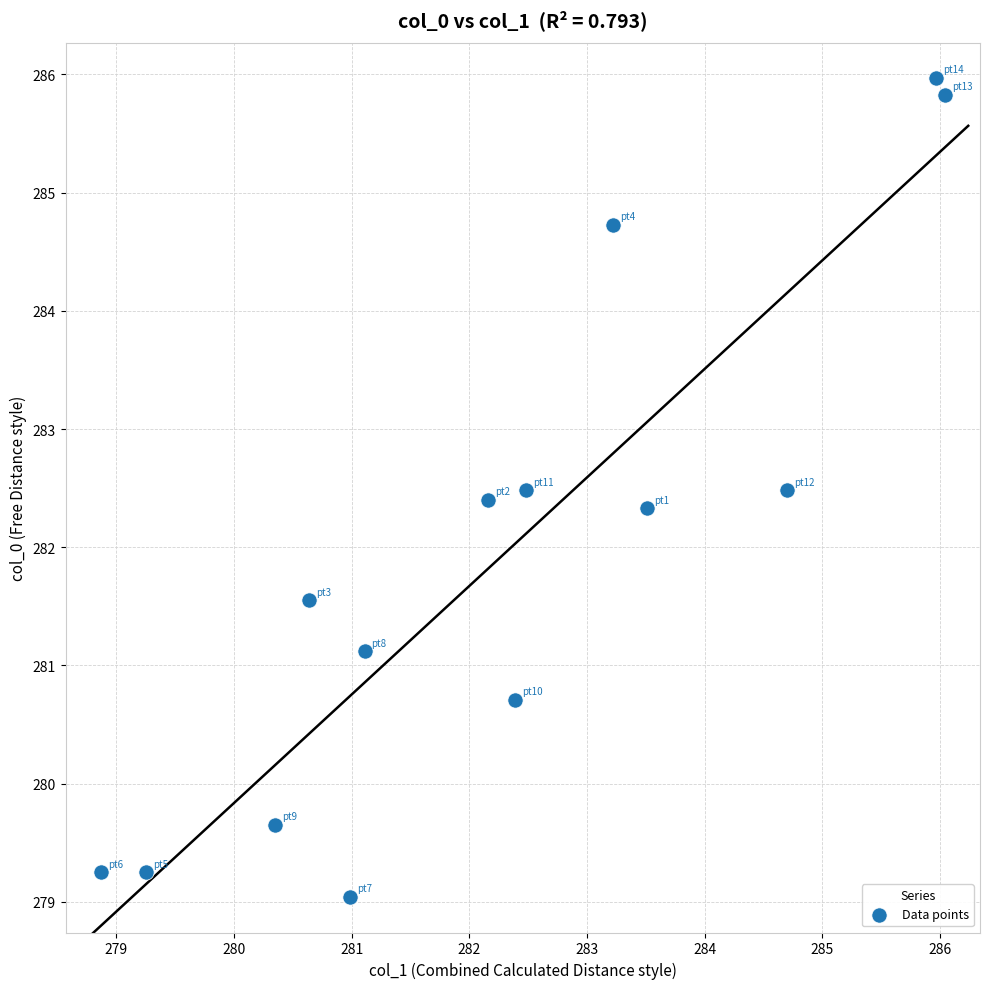

What is the range of X values (max minus min)?

7.2